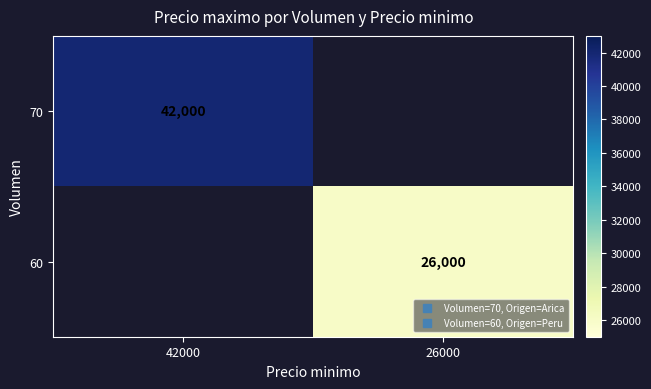

At 26000, list the series in order from largest to smallest.

70, 60